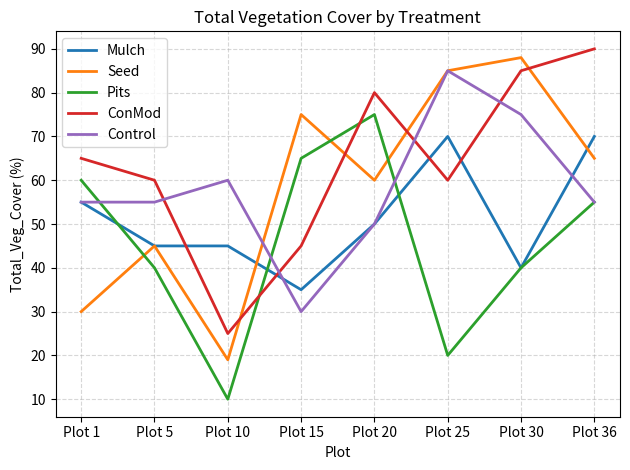

At which label does Mulch first exceed 50?

Plot 1